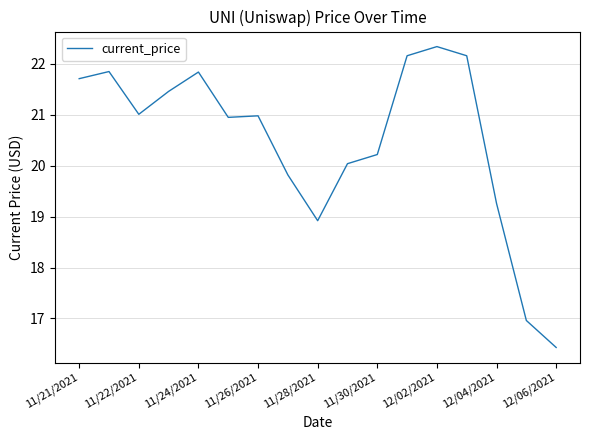

What is the minimum value shown in the chart?

16.4